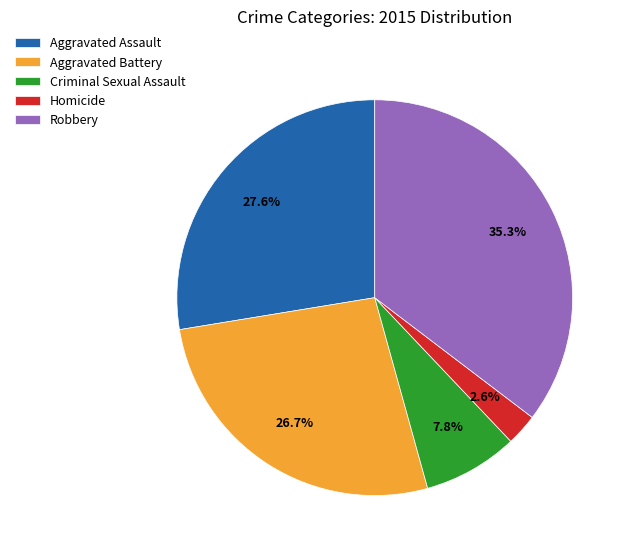

Do Aggravated Assault and Aggravated Battery together represent more than half of the pie?

Yes